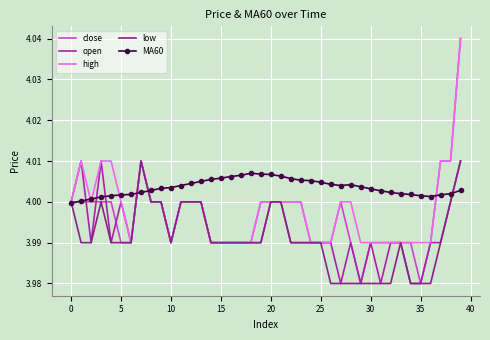

Which series has the largest total across all categories?

MA60